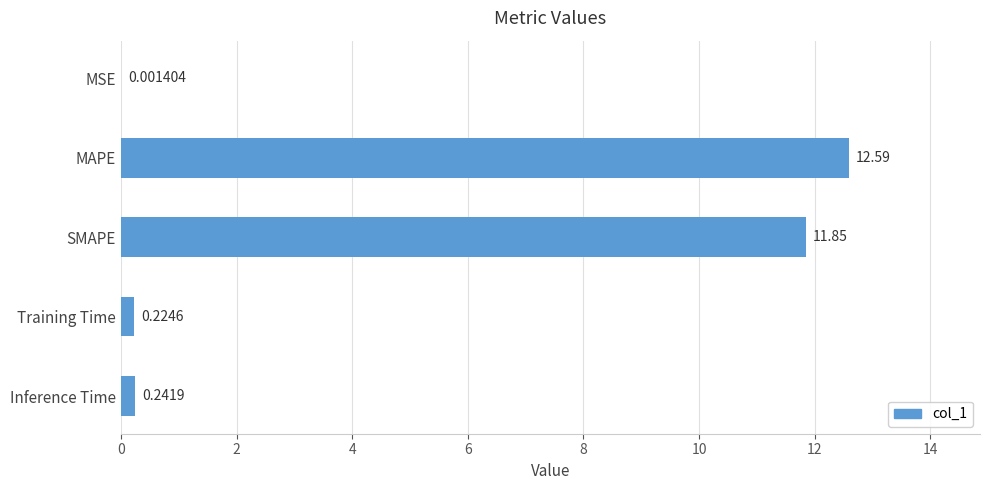

At which category does the chart reach its peak across all series?

MAPE